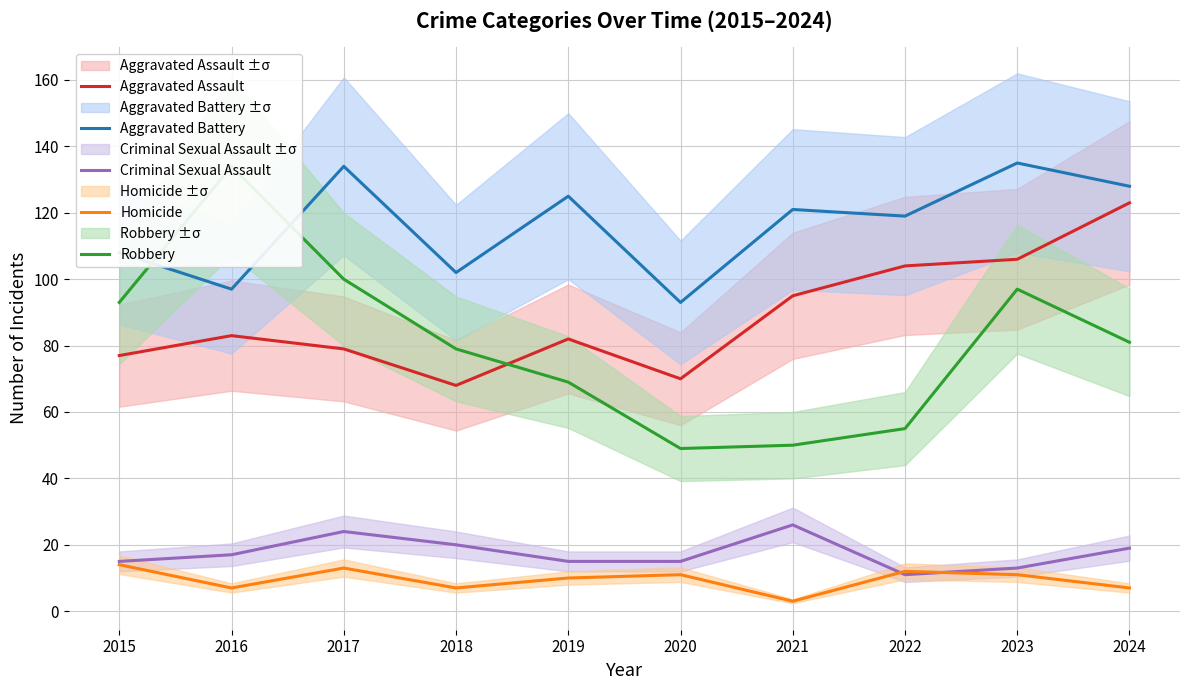

What is the greatest value displayed?

135